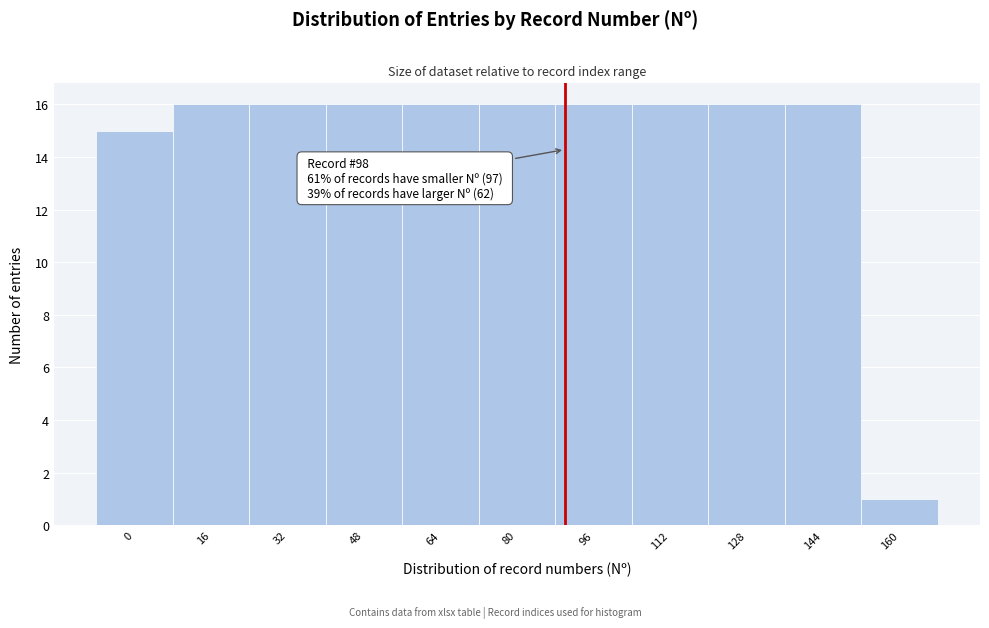

Reading right to left, list all the values displayed in this chart.

160=1	144=16	128=16	112=16	96=16	80=16	64=16	48=16	32=16	16=16	0=15